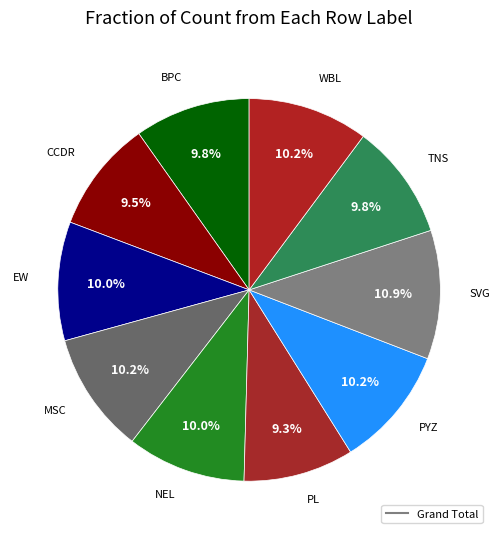

How many slices are in this pie chart?

10